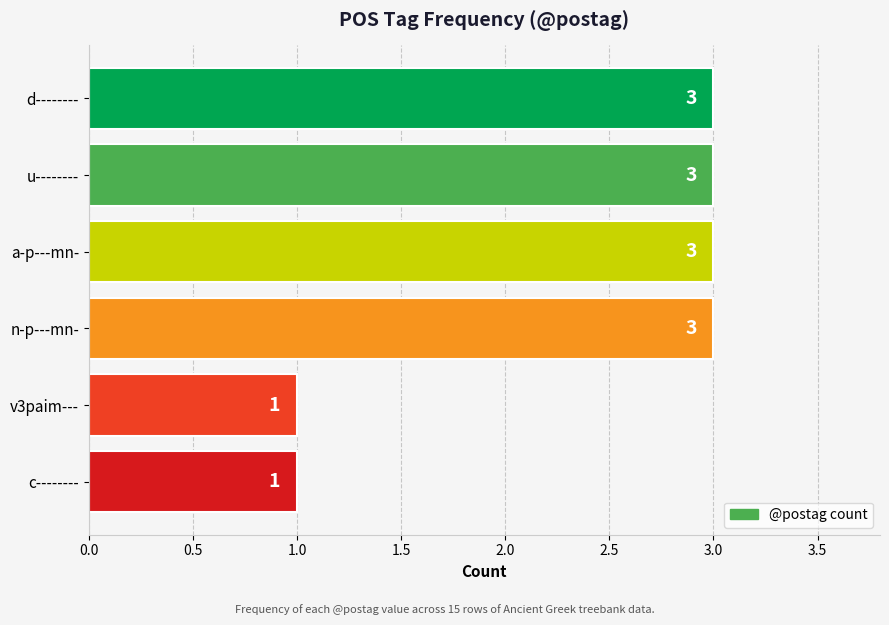

What is the label of the 6th bar from the bottom?

d--------